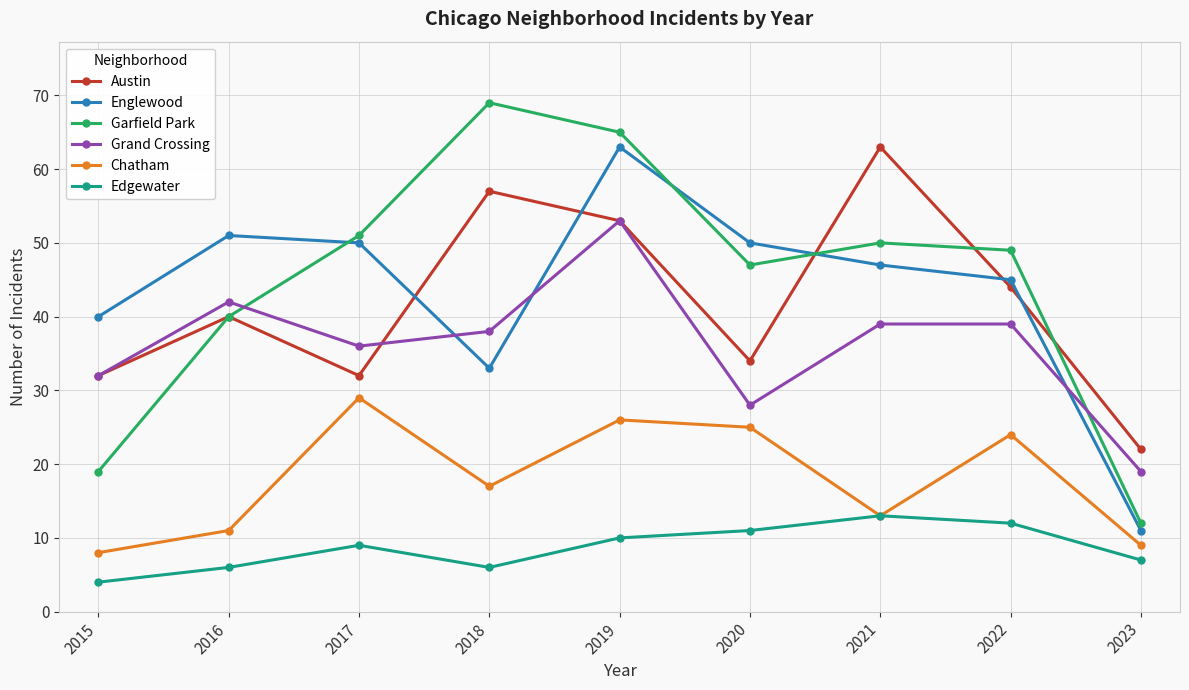

What is the spread (max minus min) of values at 2017?

42